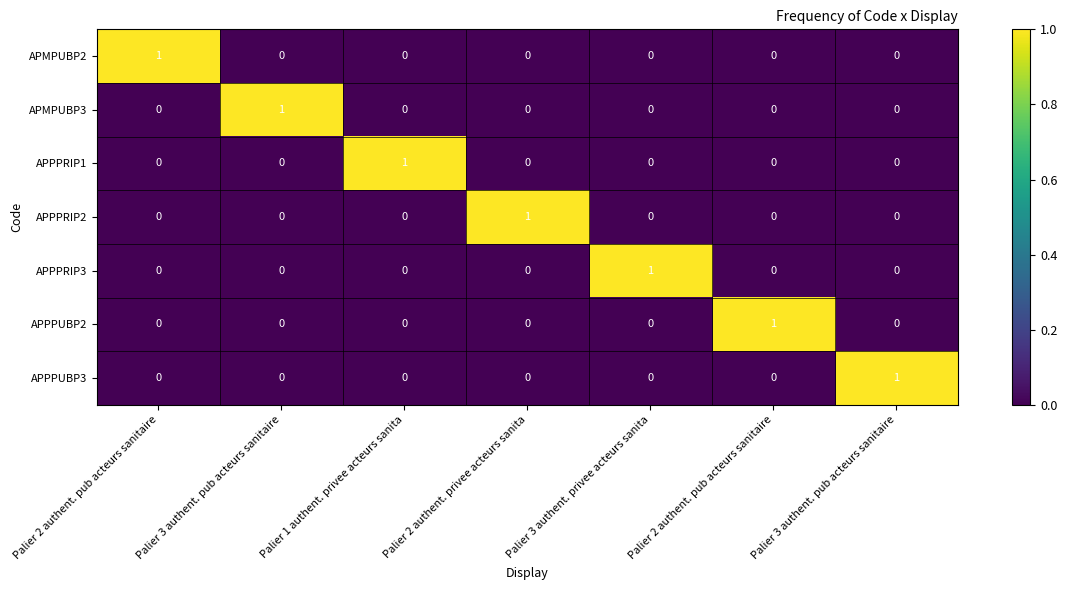

Reading right to left, transcribe all the data shown in this chart.

APMPUBP2: Palier 3 authent. pub acteurs sanitaire=0	Palier 2 authent. pub acteurs sanitaire=0	Palier 3 authent. privee acteurs sanita=0	Palier 2 authent. privee acteurs sanita=0	Palier 1 authent. privee acteurs sanita=0	Palier 3 authent. pub acteurs sanitaire=0	Palier 2 authent. pub acteurs sanitaire=1
APMPUBP3: Palier 3 authent. pub acteurs sanitaire=0	Palier 2 authent. pub acteurs sanitaire=0	Palier 3 authent. privee acteurs sanita=0	Palier 2 authent. privee acteurs sanita=0	Palier 1 authent. privee acteurs sanita=0	Palier 3 authent. pub acteurs sanitaire=1	Palier 2 authent. pub acteurs sanitaire=0
APPPRIP1: Palier 3 authent. pub acteurs sanitaire=0	Palier 2 authent. pub acteurs sanitaire=0	Palier 3 authent. privee acteurs sanita=0	Palier 2 authent. privee acteurs sanita=0	Palier 1 authent. privee acteurs sanita=1	Palier 3 authent. pub acteurs sanitaire=0	Palier 2 authent. pub acteurs sanitaire=0
APPPRIP2: Palier 3 authent. pub acteurs sanitaire=0	Palier 2 authent. pub acteurs sanitaire=0	Palier 3 authent. privee acteurs sanita=0	Palier 2 authent. privee acteurs sanita=1	Palier 1 authent. privee acteurs sanita=0	Palier 3 authent. pub acteurs sanitaire=0	Palier 2 authent. pub acteurs sanitaire=0
APPPRIP3: Palier 3 authent. pub acteurs sanitaire=0	Palier 2 authent. pub acteurs sanitaire=0	Palier 3 authent. privee acteurs sanita=1	Palier 2 authent. privee acteurs sanita=0	Palier 1 authent. privee acteurs sanita=0	Palier 3 authent. pub acteurs sanitaire=0	Palier 2 authent. pub acteurs sanitaire=0
APPPUBP2: Palier 3 authent. pub acteurs sanitaire=0	Palier 2 authent. pub acteurs sanitaire=1	Palier 3 authent. privee acteurs sanita=0	Palier 2 authent. privee acteurs sanita=0	Palier 1 authent. privee acteurs sanita=0	Palier 3 authent. pub acteurs sanitaire=0	Palier 2 authent. pub acteurs sanitaire=0
APPPUBP3: Palier 3 authent. pub acteurs sanitaire=1	Palier 2 authent. pub acteurs sanitaire=0	Palier 3 authent. privee acteurs sanita=0	Palier 2 authent. privee acteurs sanita=0	Palier 1 authent. privee acteurs sanita=0	Palier 3 authent. pub acteurs sanitaire=0	Palier 2 authent. pub acteurs sanitaire=0